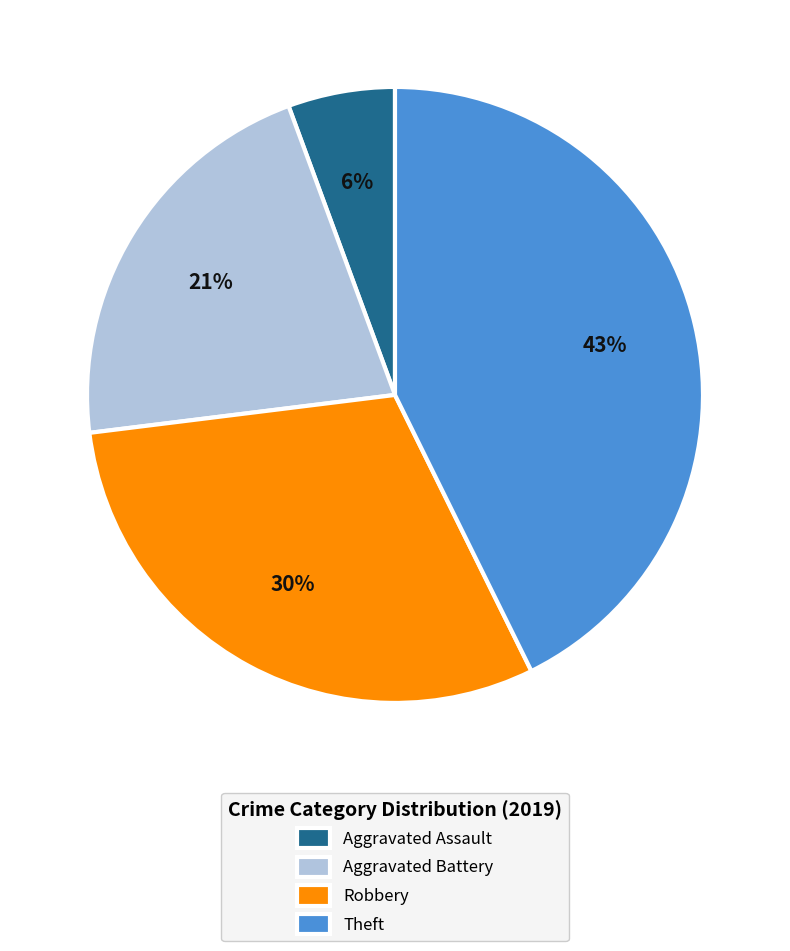

Combined, do Aggravated Battery and Robbery account for over 50%?

Yes